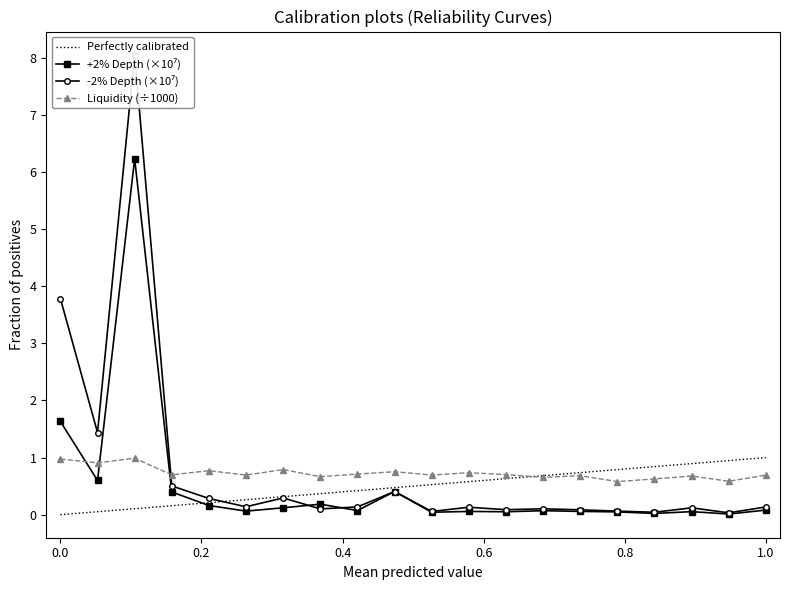

At how many categories does at least one series exceed 2?

2